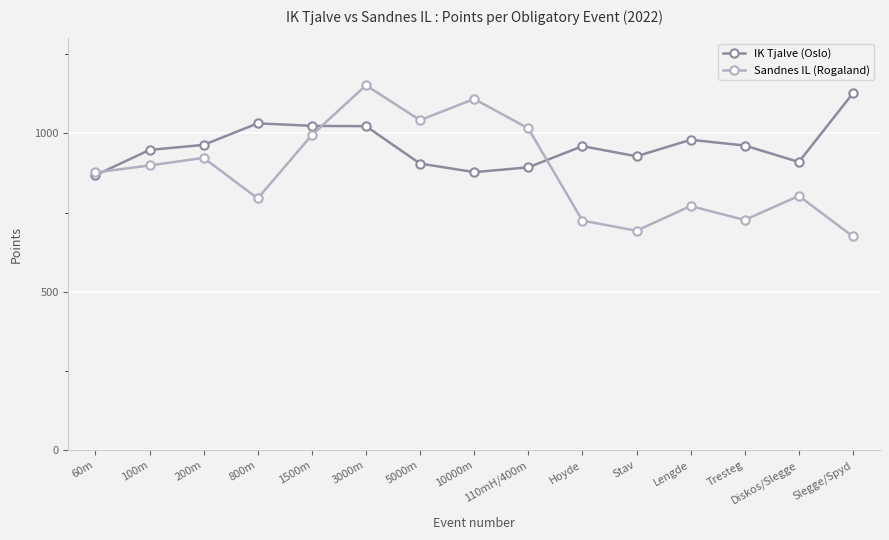

Which series changed the most between 800m and Slegge/Spyd?

Sandnes IL (Rogaland)